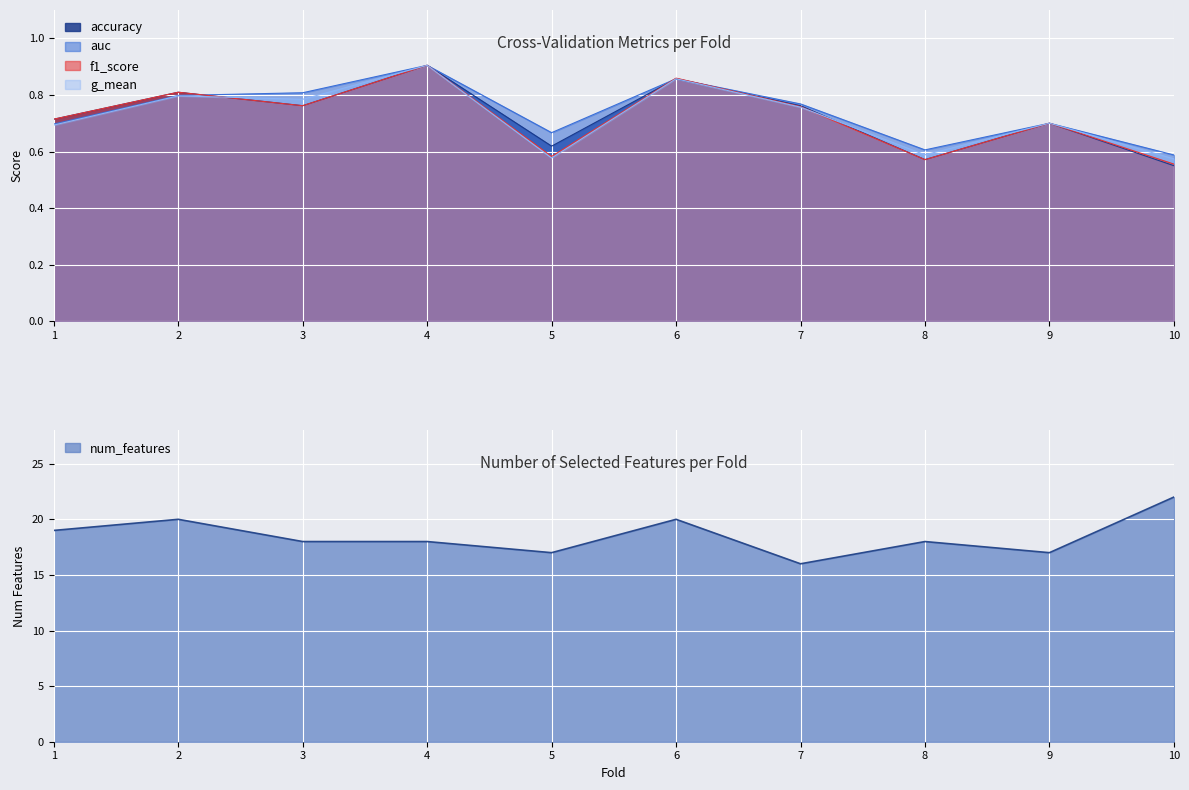

List the labels in order of auc value, smallest first.

10, 8, 5, 1, 9, 7, 2, 3, 6, 4